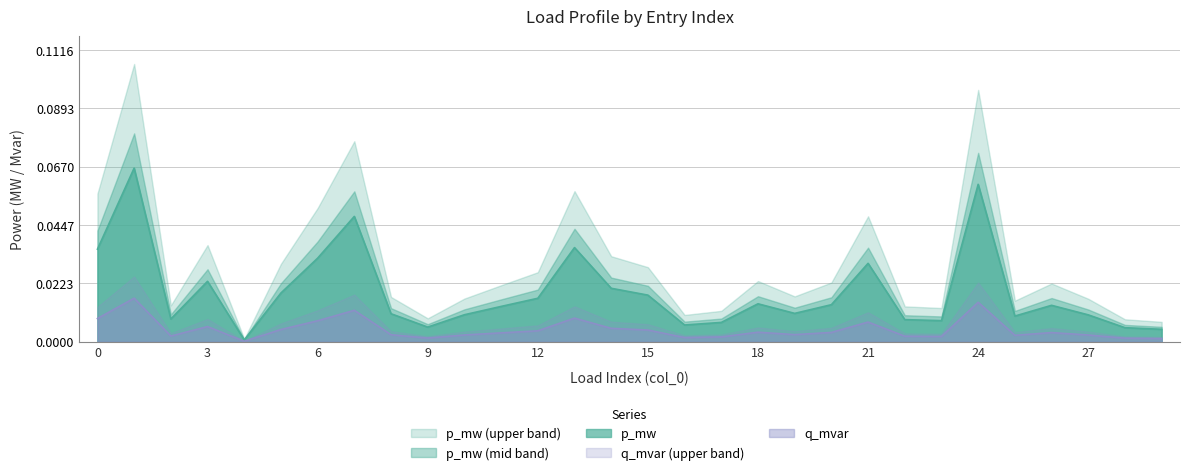

At which category does the chart reach its minimum across all series?

4